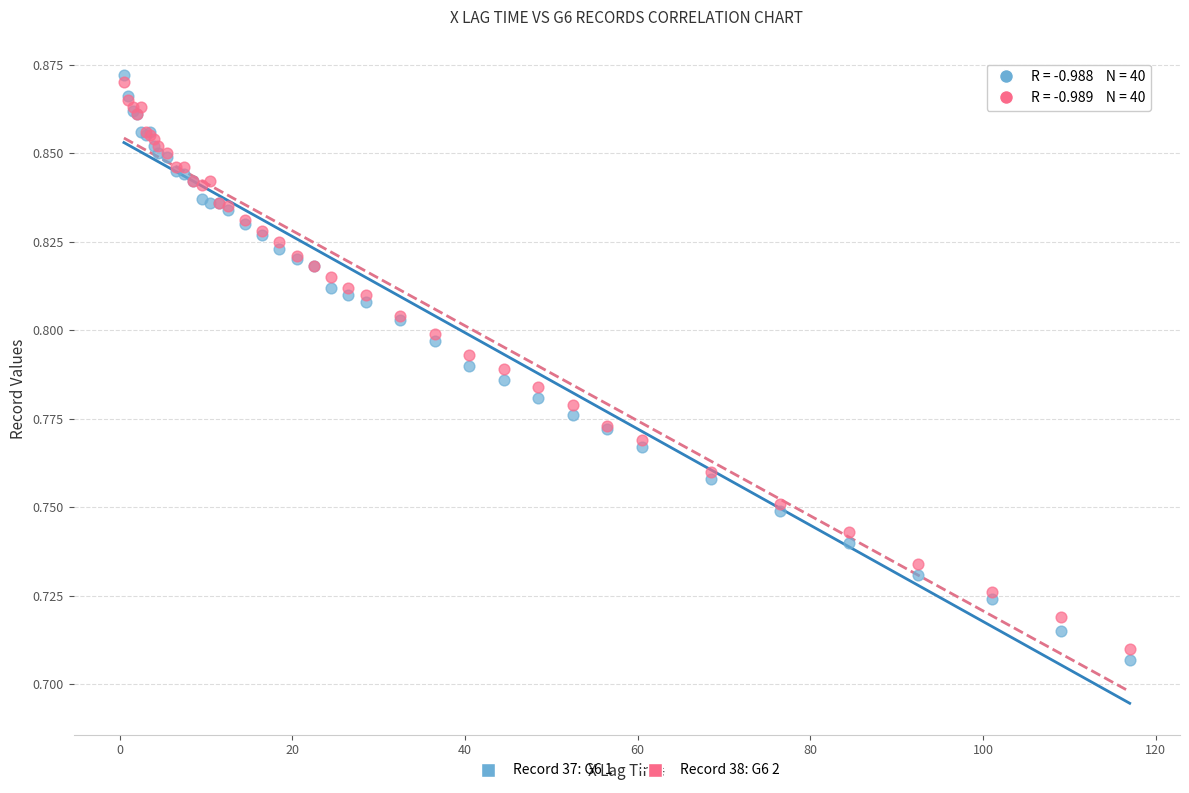

Which series reaches the minimum Y coordinate?

Record 37: G6 1